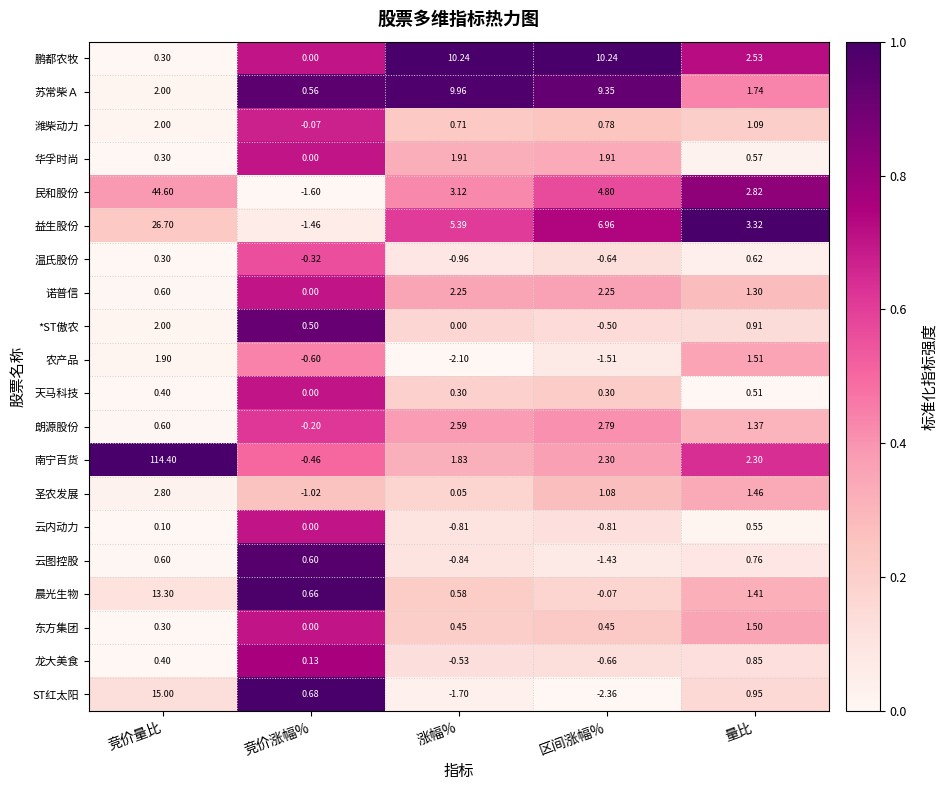

Count the number of data series in this chart.

20